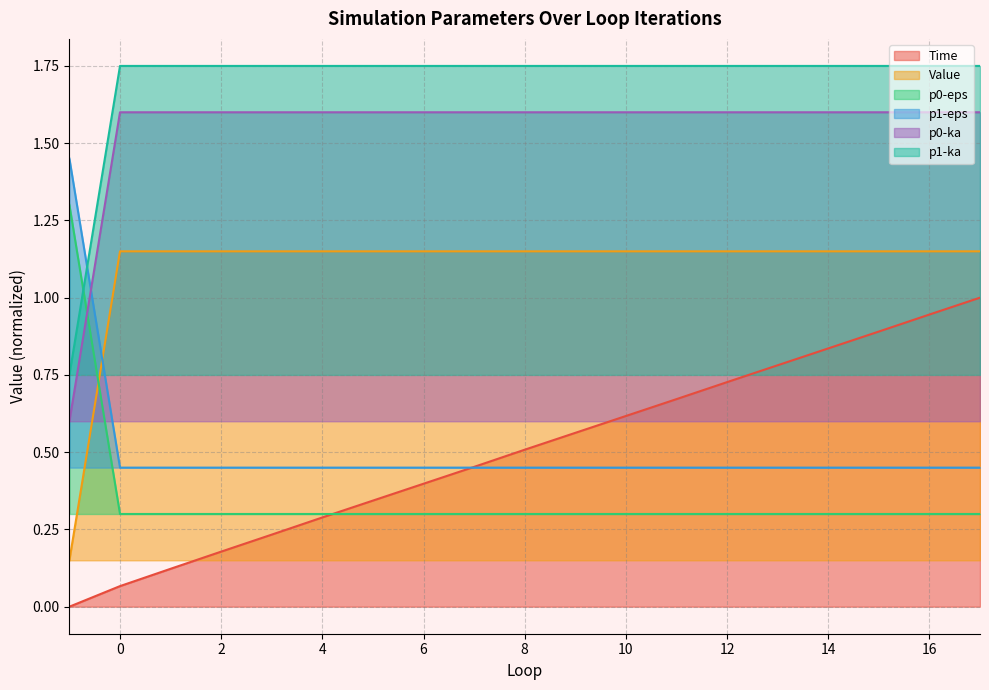

What is the value of the p1-ka point at the 17th from the left?

1.8